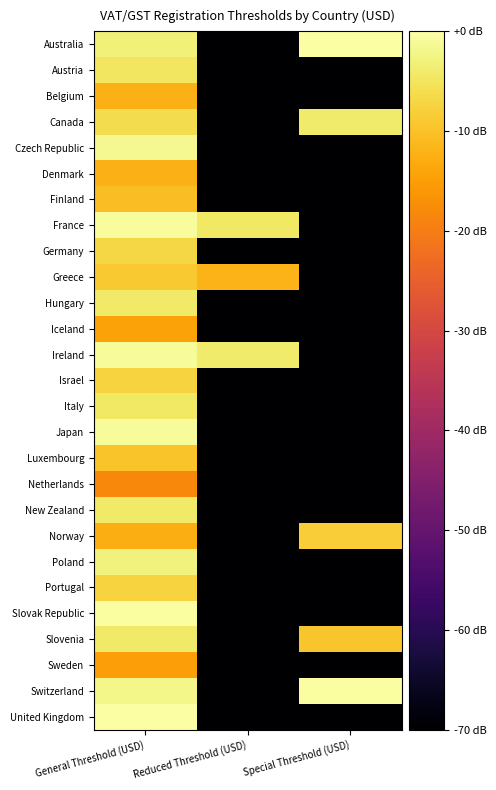

Rank the series by their maximum value, from highest to lowest.

United Kingdom, Australia, Switzerland, Slovak Republic, France, Japan, Ireland, Czech Republic, Poland, Canada, New Zealand, Slovenia, Hungary, Italy, Austria, Germany, Portugal, Israel, Norway, Greece, Luxembourg, Finland, Belgium, Denmark, Iceland, Sweden, Netherlands